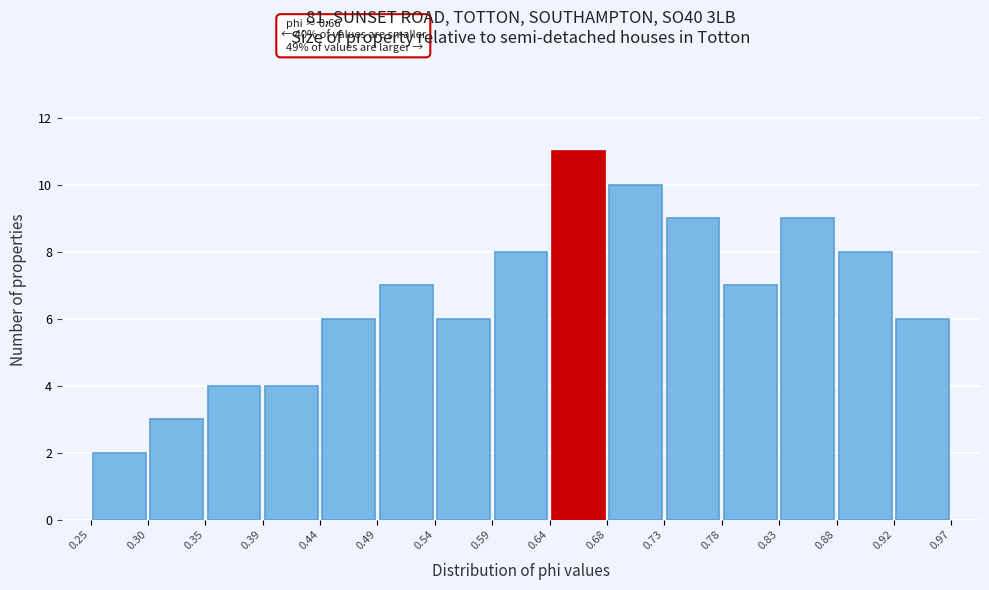

Over which range of the x-axis is the bar tallest?

0.64 to 0.68